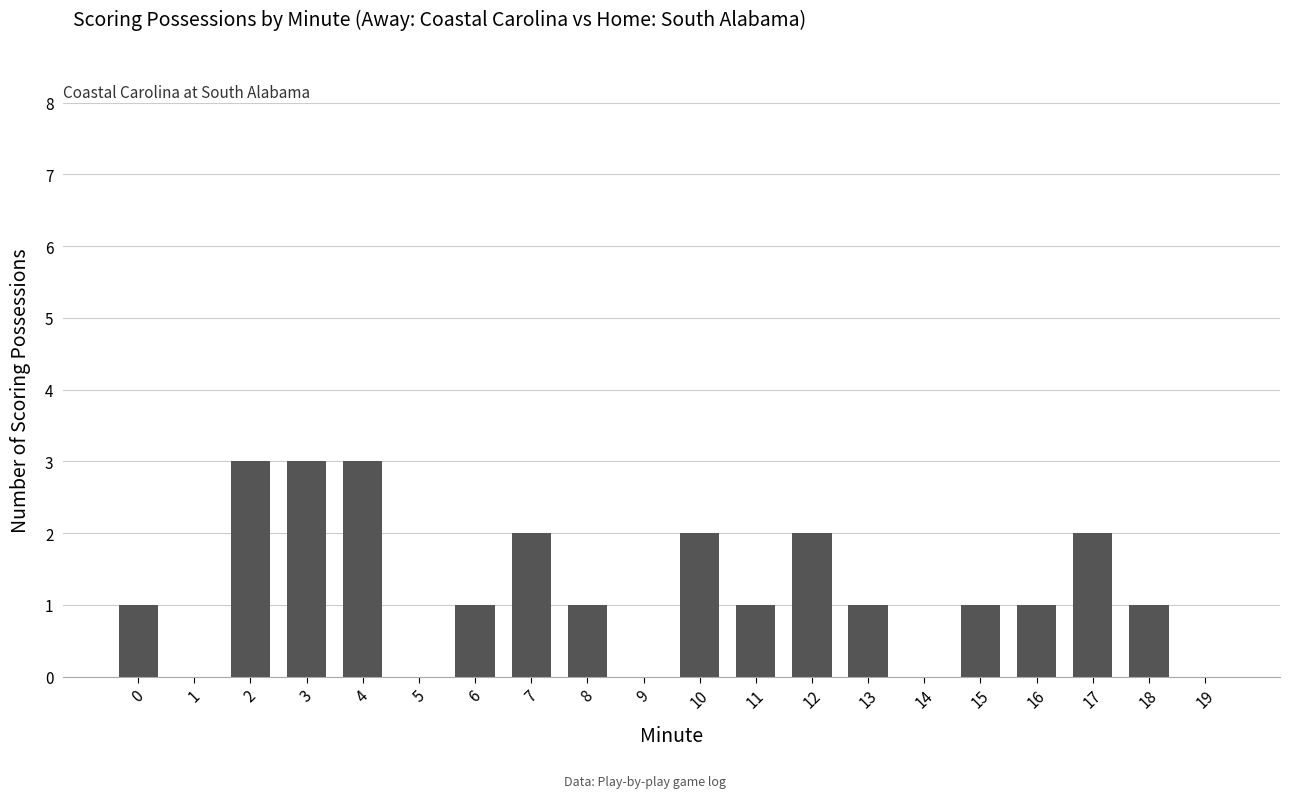

How many values are between 1 and 2?

12